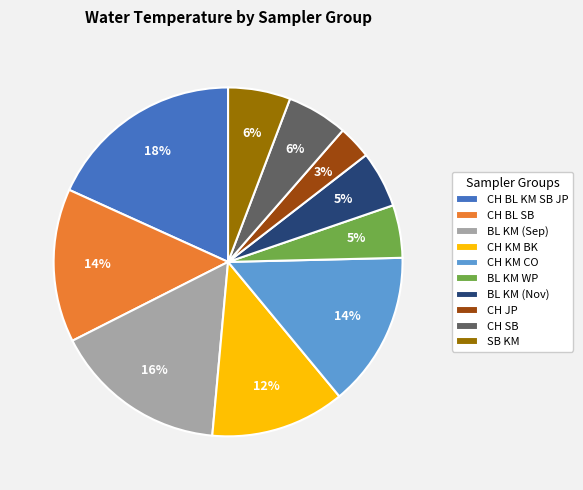

Which has a higher value, CH KM BK or SB KM?

CH KM BK